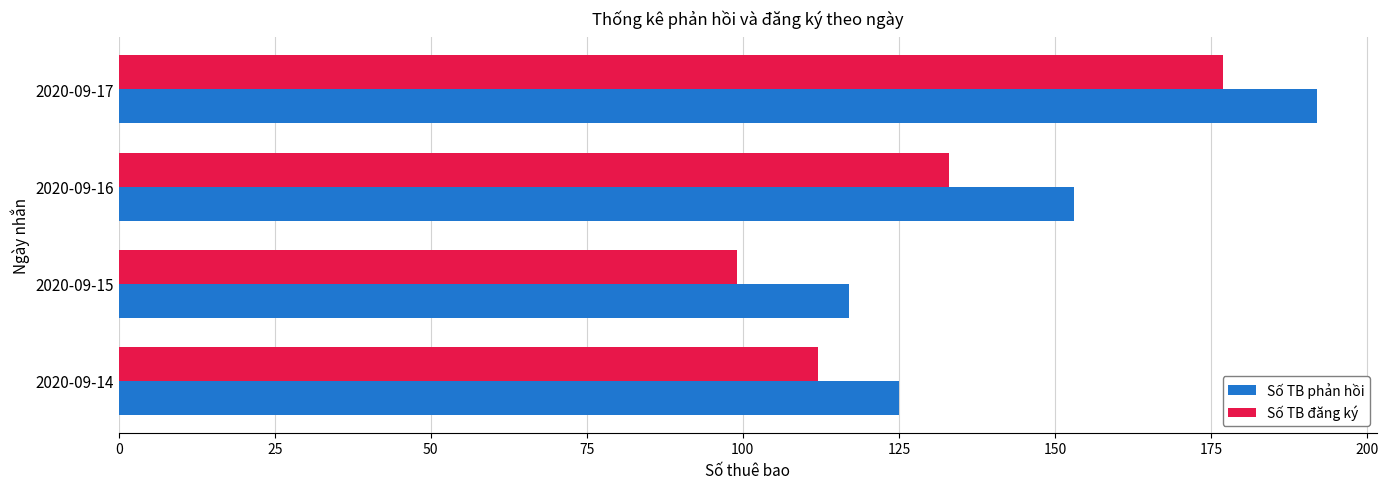

Rank the series by their average value, from highest to lowest.

Số TB phản hồi, Số TB đăng ký